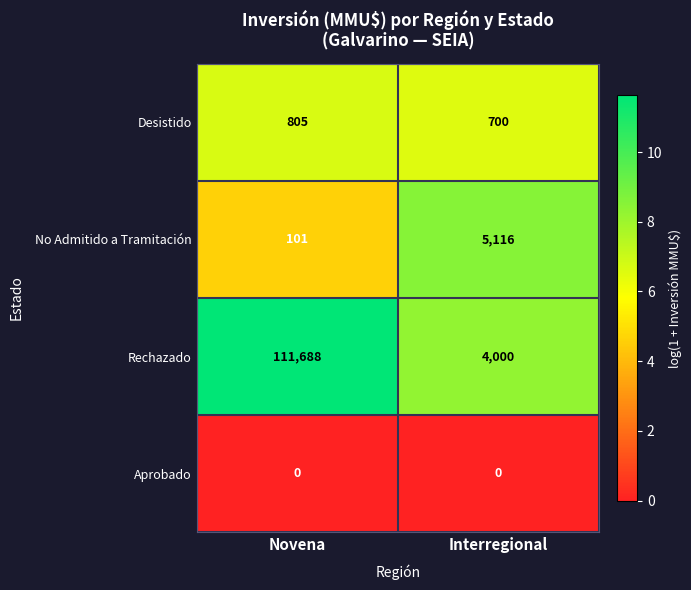

What is the sum of all Desistido values?

1505